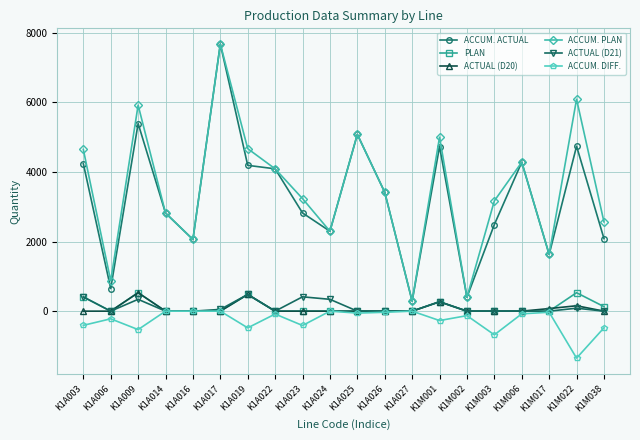

What is the difference between the maximum and second lowest values in the ACTUAL (D20) series?

530